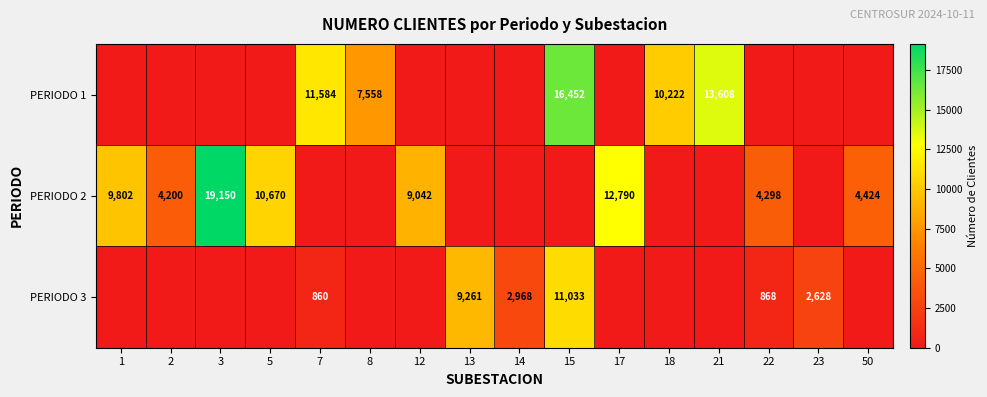

True or false: PERIODO 1 has a value of 10222 at 18.

True